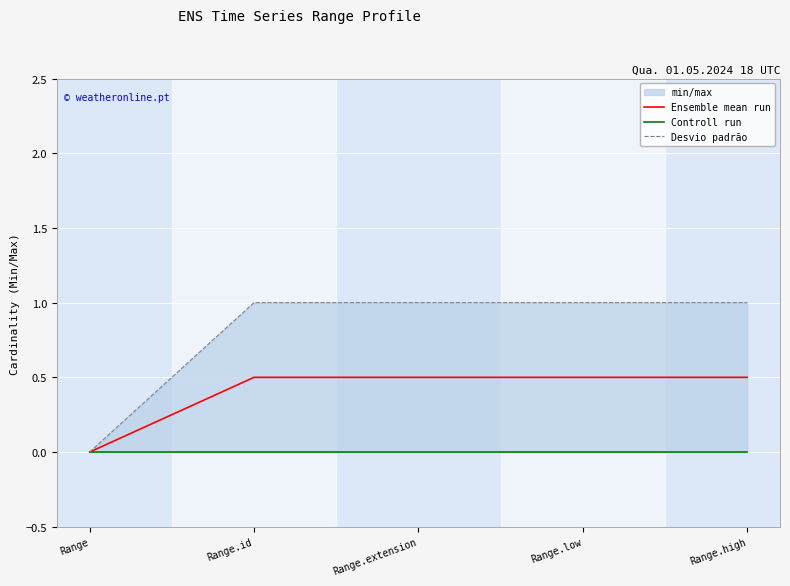

At which category is the sum across all series the highest?

Range.id